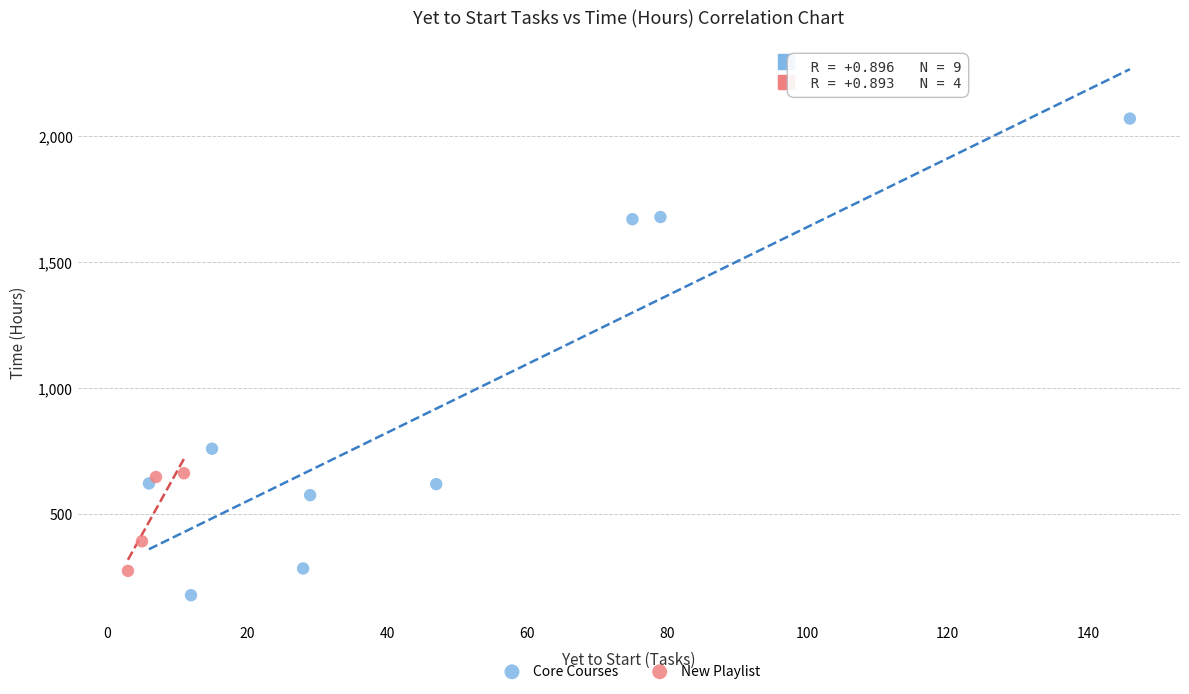

Which series has the widest spread of Y values?

Core Courses